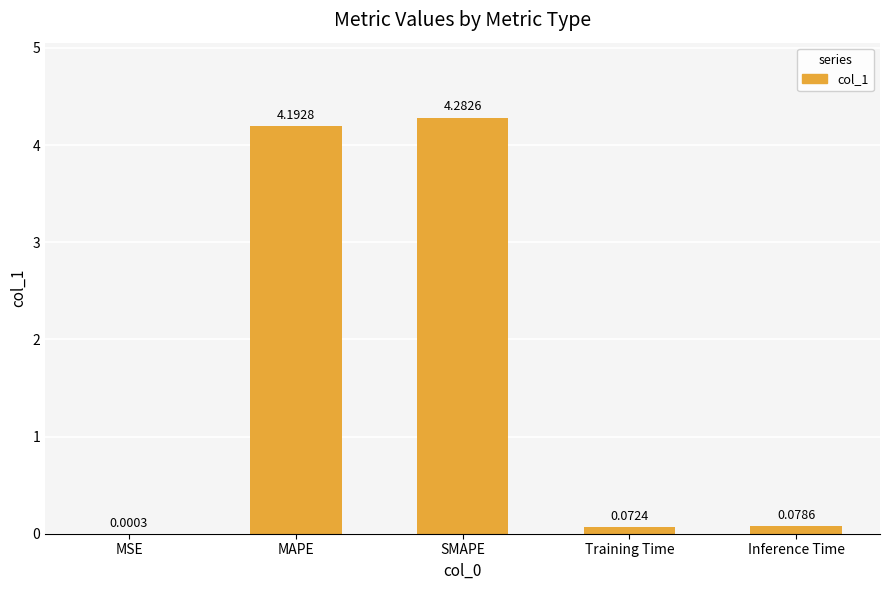

What is the sum of all values?

8.6